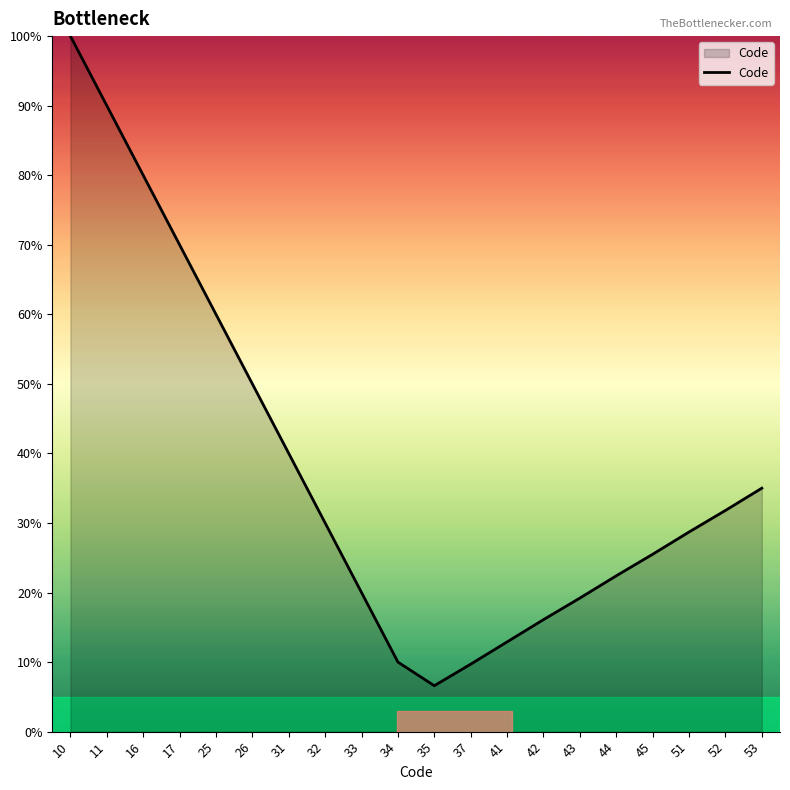

What is the change in value from 26 to 33?

-30.0